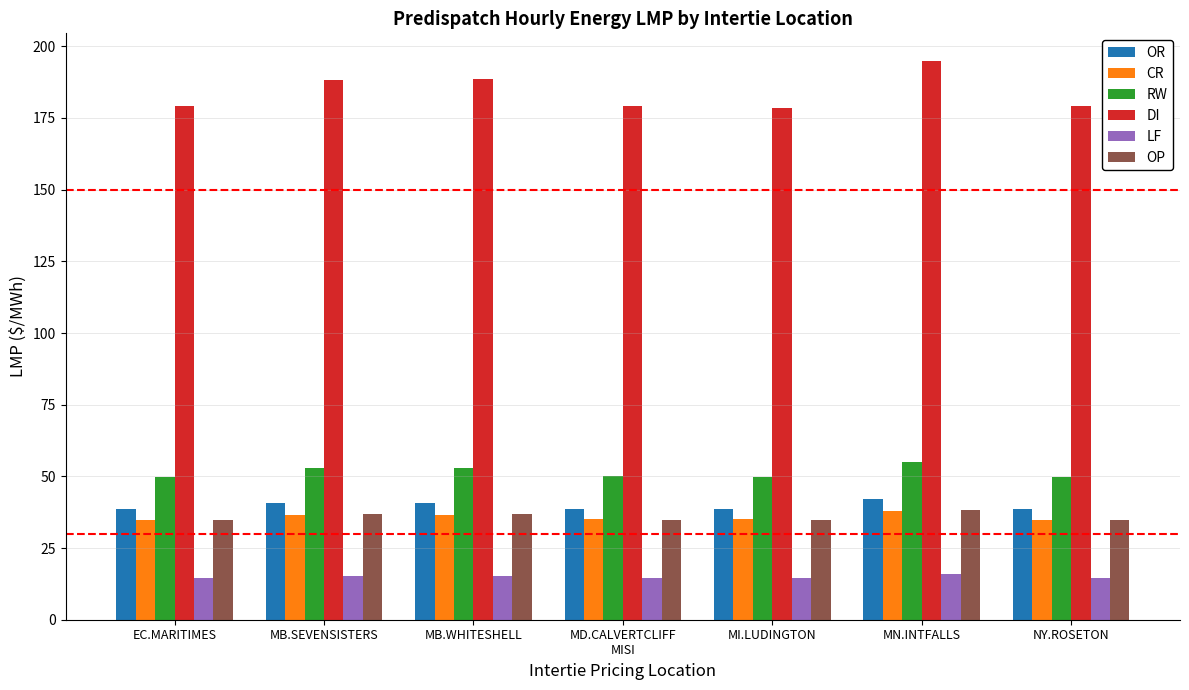

True or false: LF has a value of 22.9 at EC.MARITIMES.

False